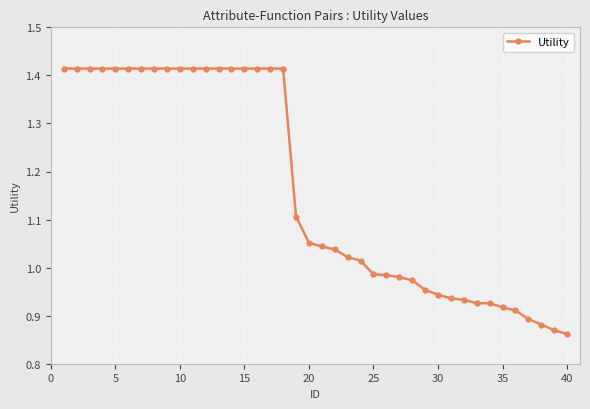

What is the difference between the maximum and minimum values?

0.6